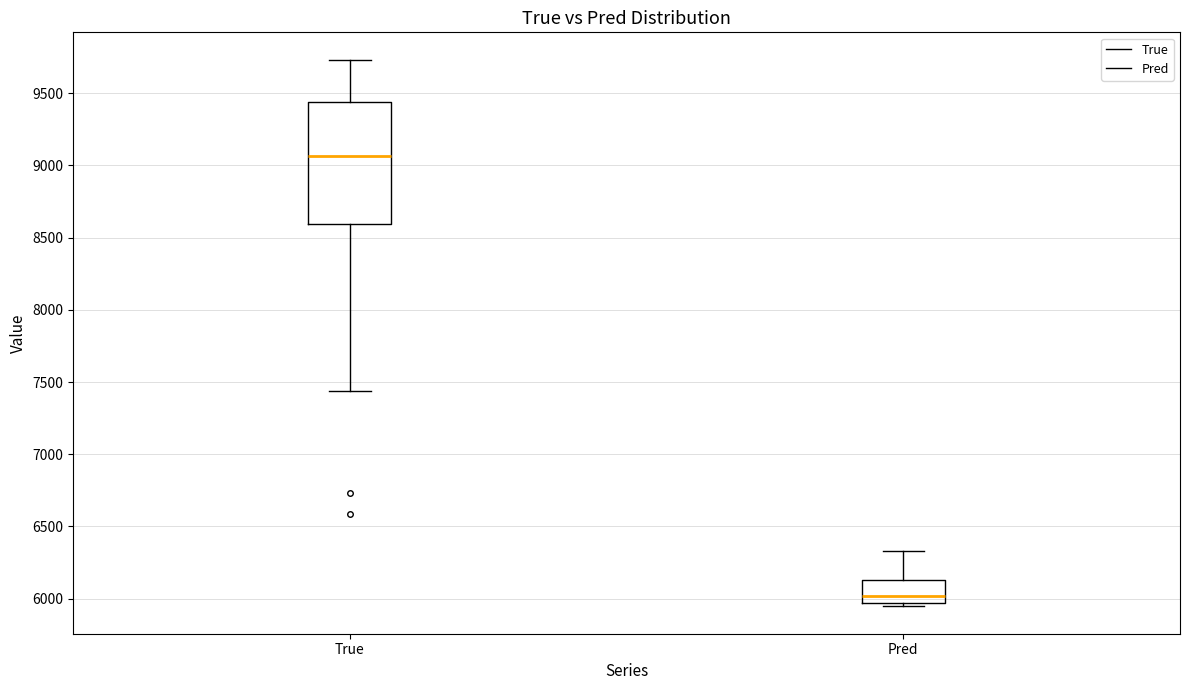

Which box's median line is the highest?

True